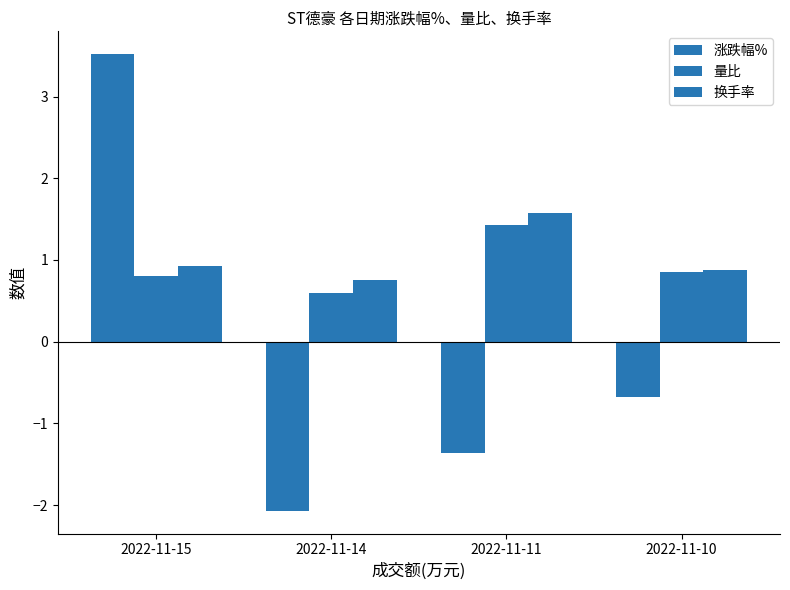

Which series has the largest total across all categories?

换手率